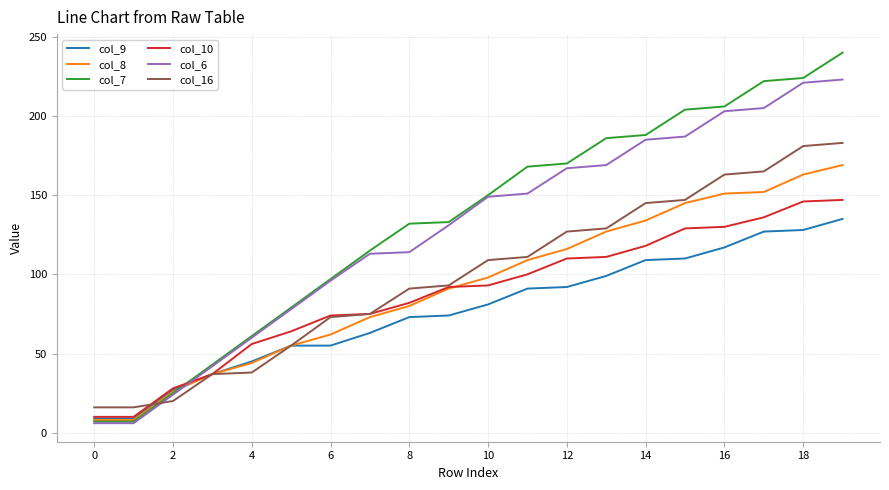

List the series in order of their peak value, lowest first.

col_9, col_10, col_8, col_16, col_6, col_7